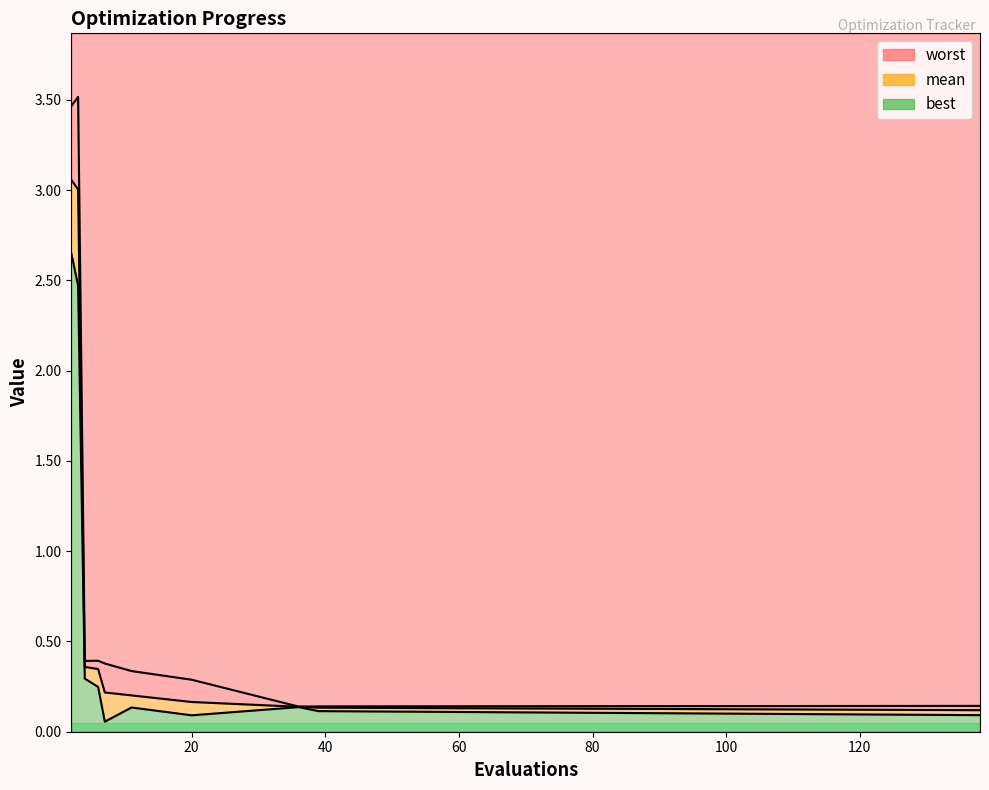

How many distinct data groups are displayed?

3